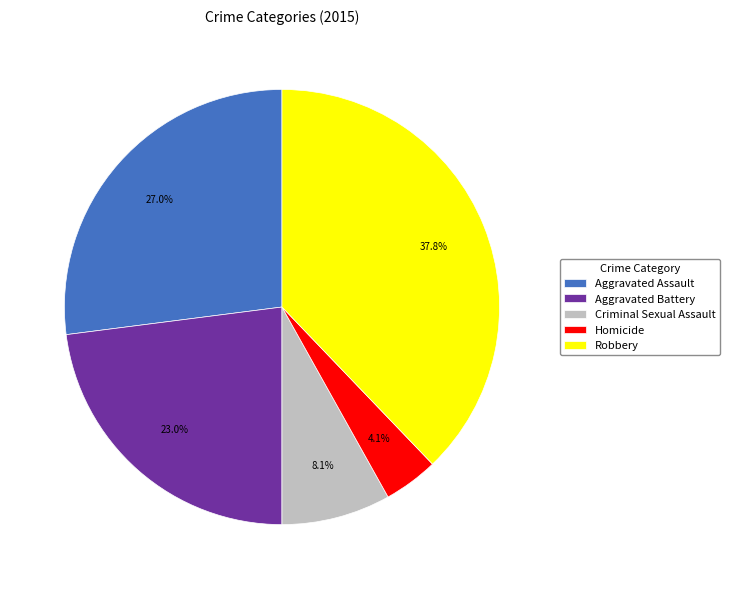

Is there a majority slice in this chart?

No